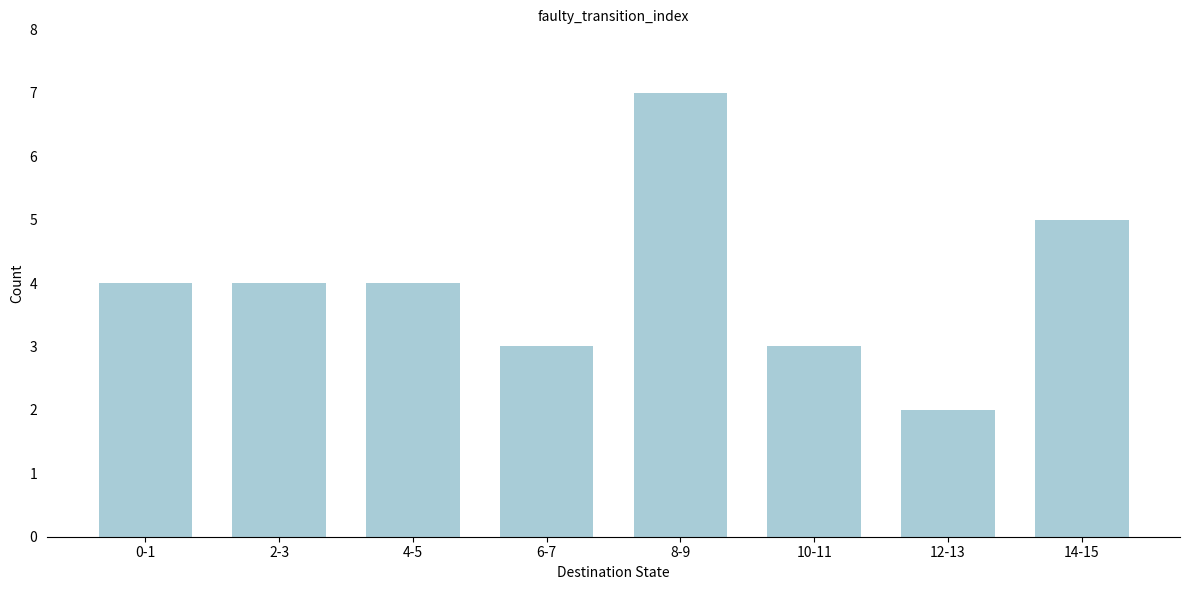

Reading right to left, list all the values displayed in this chart.

5	2	3	7	3	4	4	4